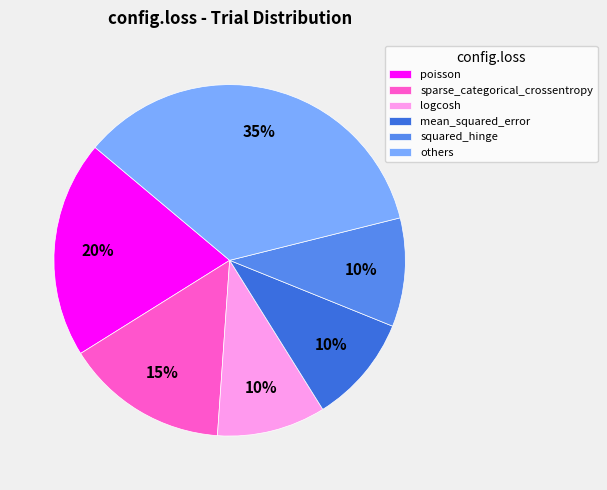

Which slice is the largest?

others